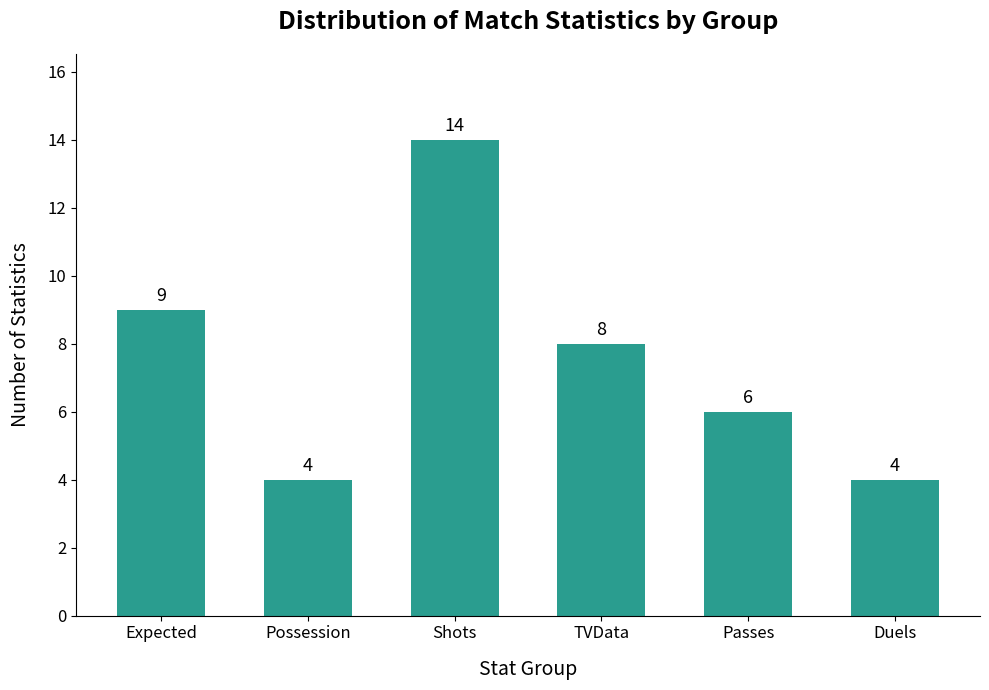

What is the value of the 3rd bar from the left?

14